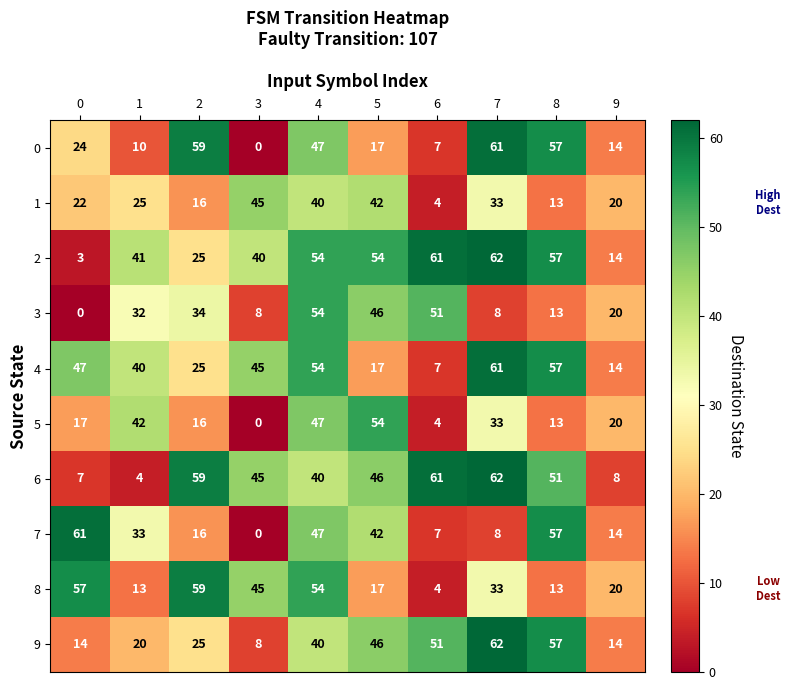

Where is 6 nearest to the value 33?

4